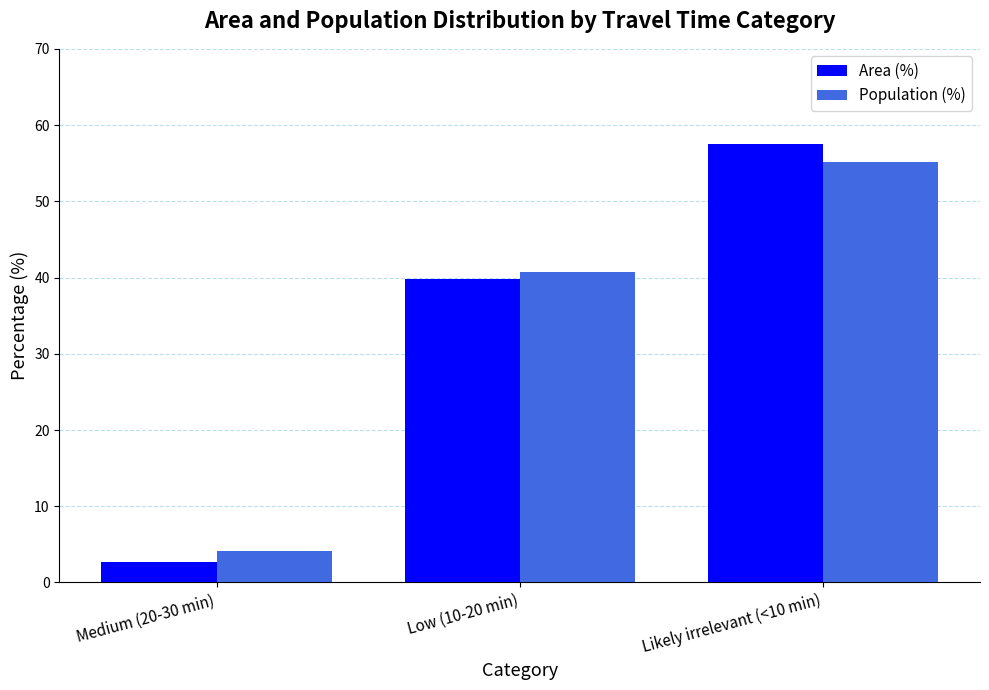

Is the value of Population (%) at Medium (20-30 min) greater than the value of Area (%) at Likely irrelevant (<10 min)?

No